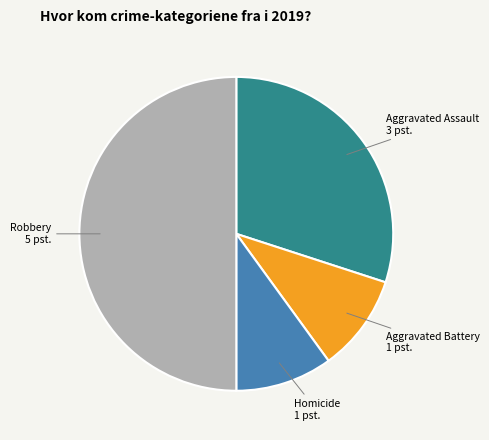

Combined, do Homicide and Aggravated Battery account for over 50%?

No